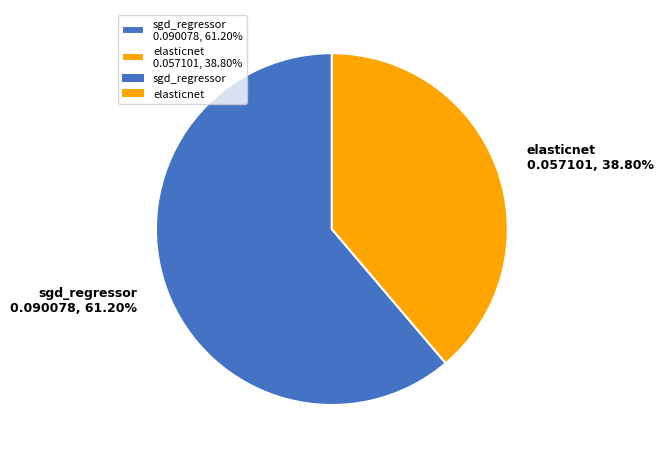

Which category has the biggest portion of the pie?

sgd_regressor